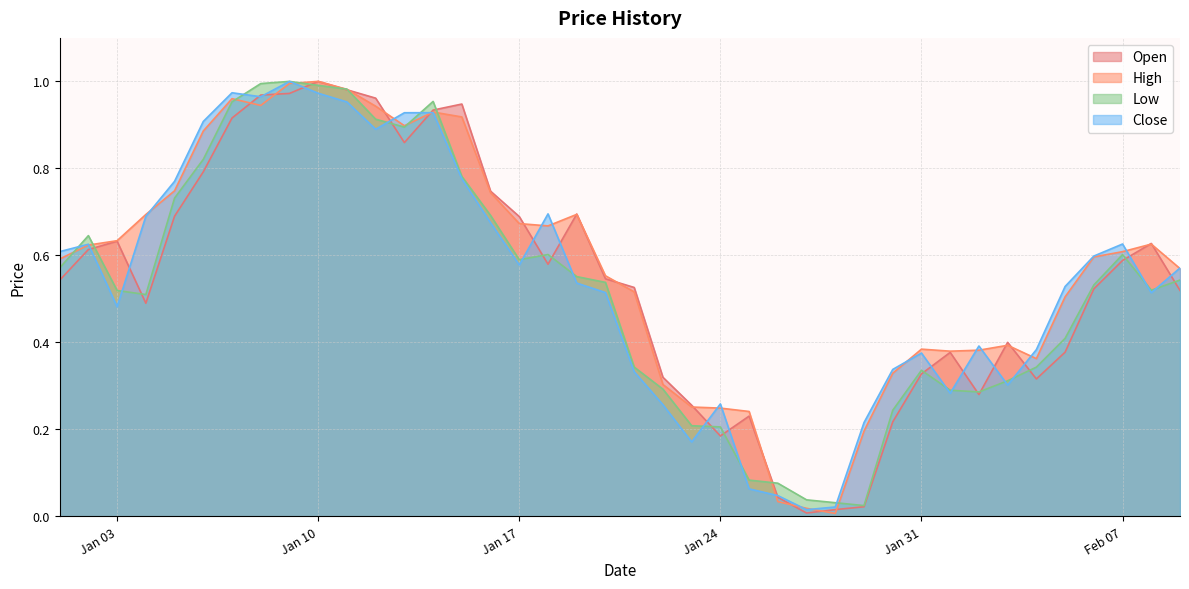

What is the difference between the second highest and second lowest values in the Close series?

1.0